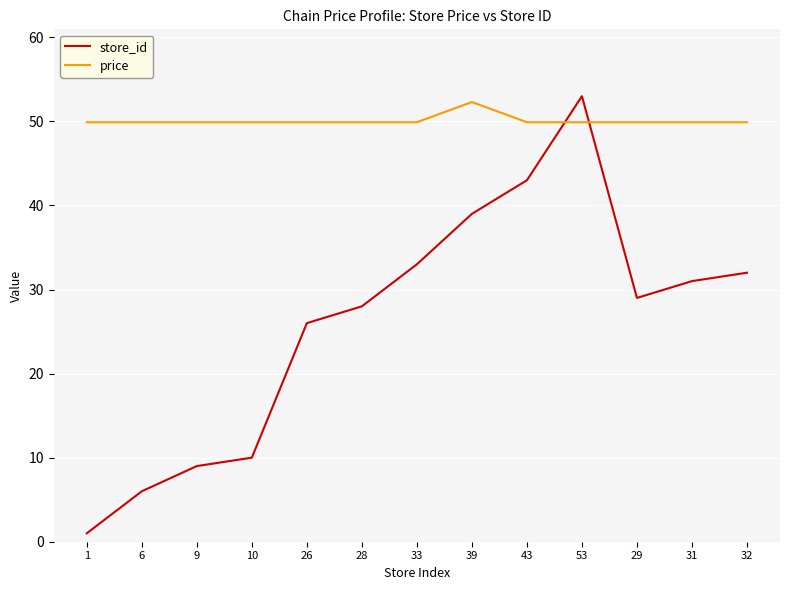

Does the chart have visible grid lines?

Yes